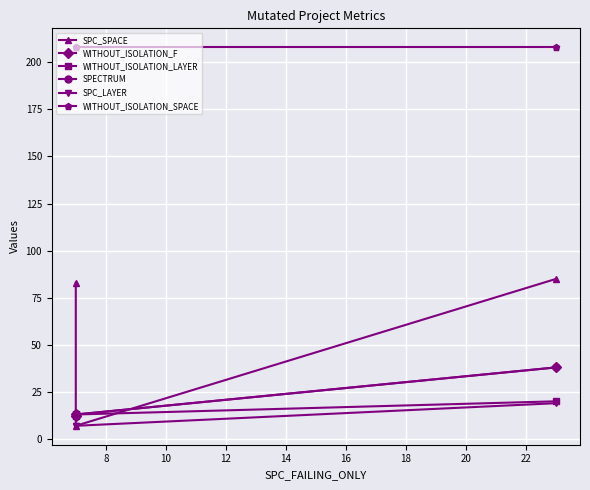

How many data points in SPECTRUM are above 13?

1